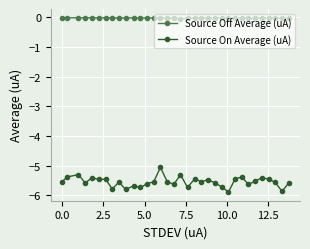

What is the highest value of the Source On Average (uA) series?

-5.1